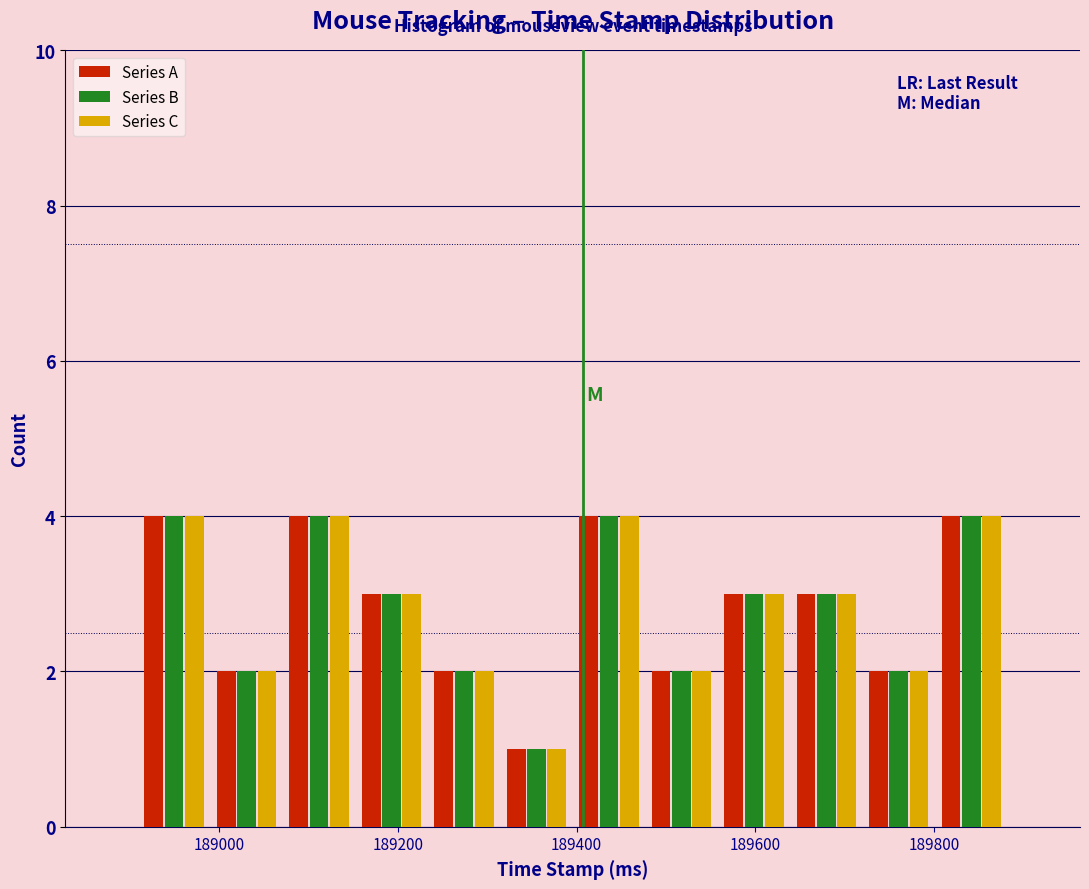

Reading left to right, transcribe this chart: for each range on the x-axis, give the height of each series' bar. Neither the bar edges nor the heights are printed on the chart, so give them approximately, as read against the axes.

188900 to 189000: Series A=4	Series B=4	Series C=4
189000 to 189080: Series A=2	Series B=2	Series C=2
189080 to 189160: Series A=4	Series B=4	Series C=4
189160 to 189240: Series A=3	Series B=3	Series C=3
189240 to 189320: Series A=2	Series B=2	Series C=2
189320 to 189400: Series A=1	Series B=1	Series C=1
189400 to 189480: Series A=4	Series B=4	Series C=4
189480 to 189560: Series A=2	Series B=2	Series C=2
189560 to 189640: Series A=3	Series B=3	Series C=3
189640 to 189720: Series A=3	Series B=3	Series C=3
189720 to 189800: Series A=2	Series B=2	Series C=2
189800 to 189880: Series A=4	Series B=4	Series C=4